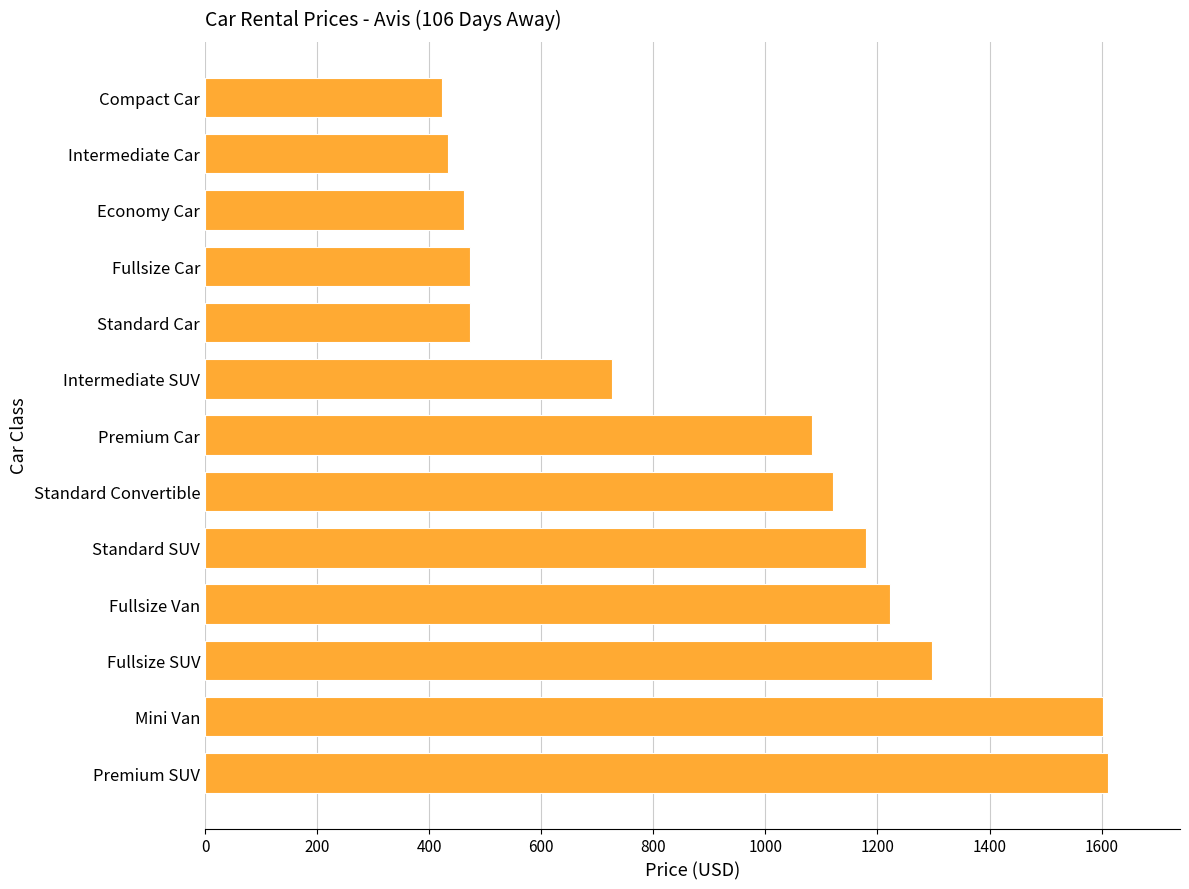

What is the change in value from Fullsize SUV to Fullsize Van?

-75